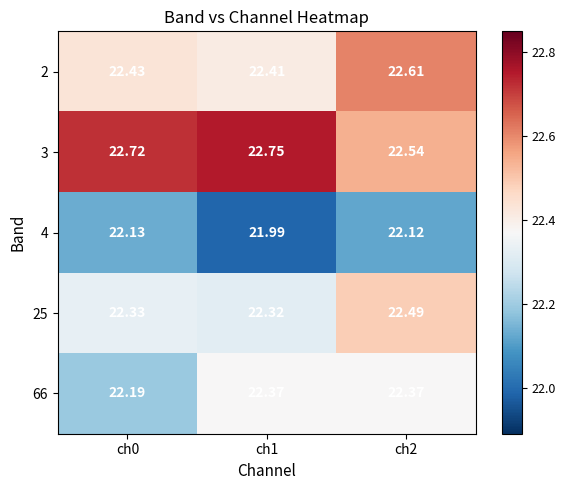

Count the number of categories in the chart.

3